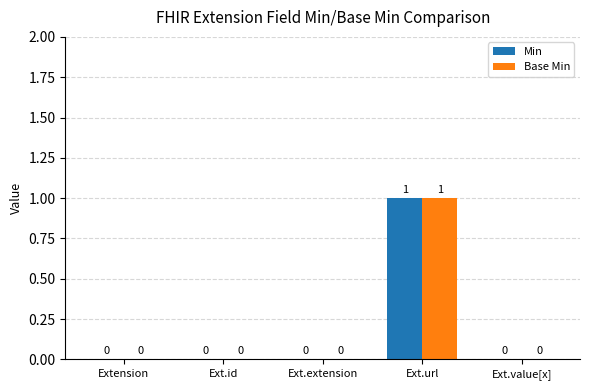

What is the greatest value displayed?

1